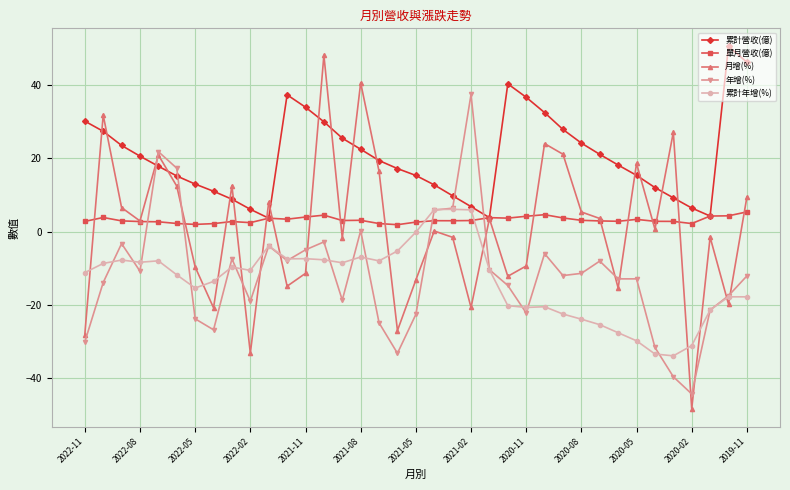

What are all the series names shown in the legend?

累計營收(億), 單月營收(億), 月增(%), 年增(%), 累計年增(%)